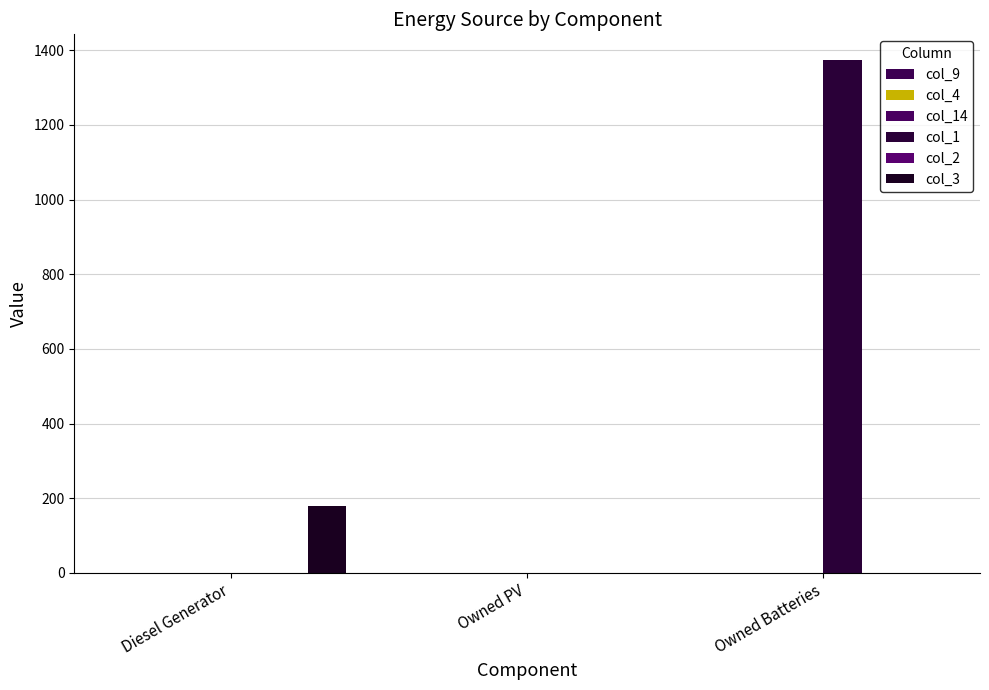

What position from the right is Owned PV?

2